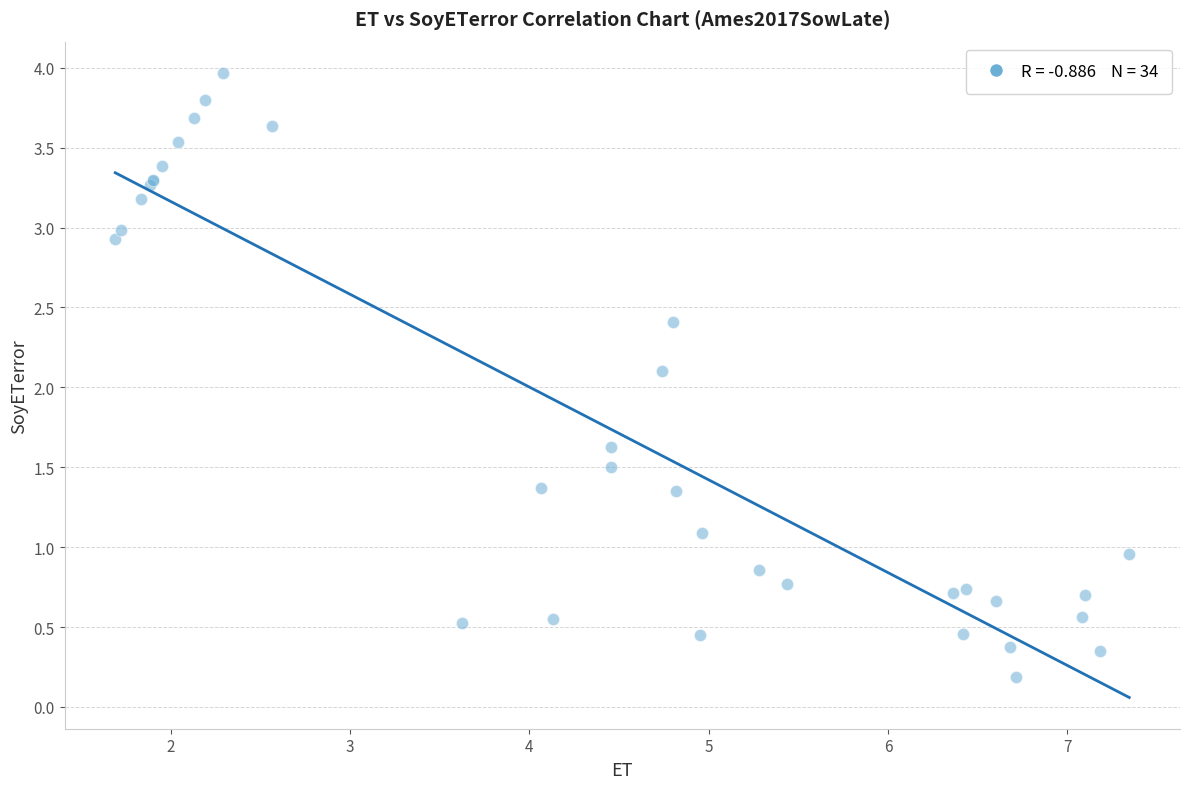

What Y value in the scatter plot is closest to 2?

2.1